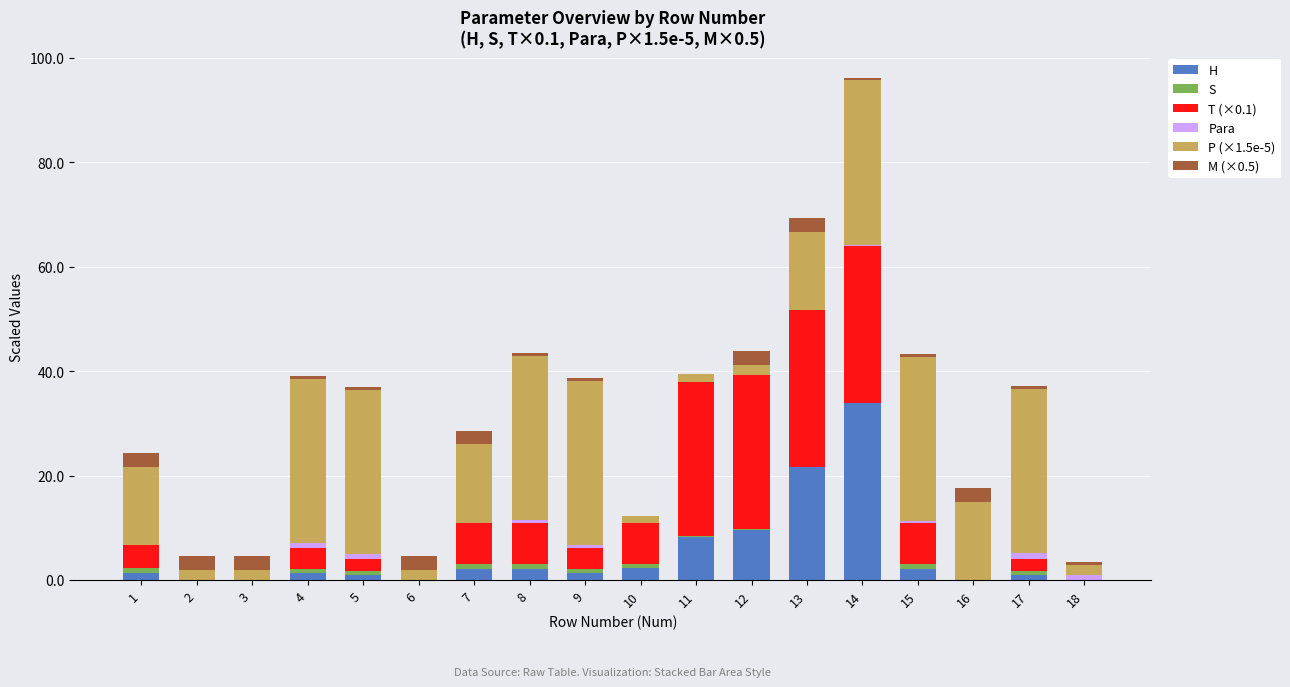

At which category is the sum across all series the highest?

14